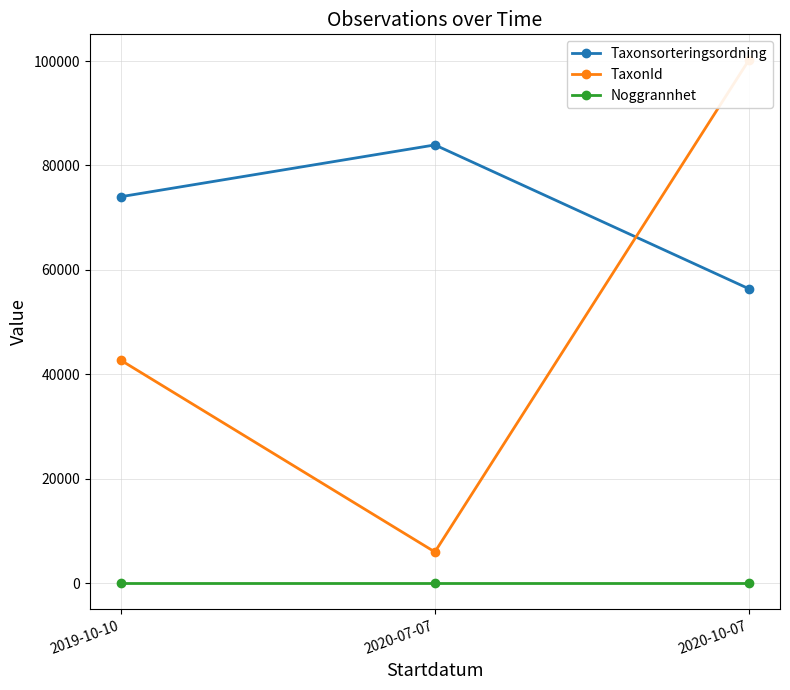

How many data points in TaxonId are above 42642?

2